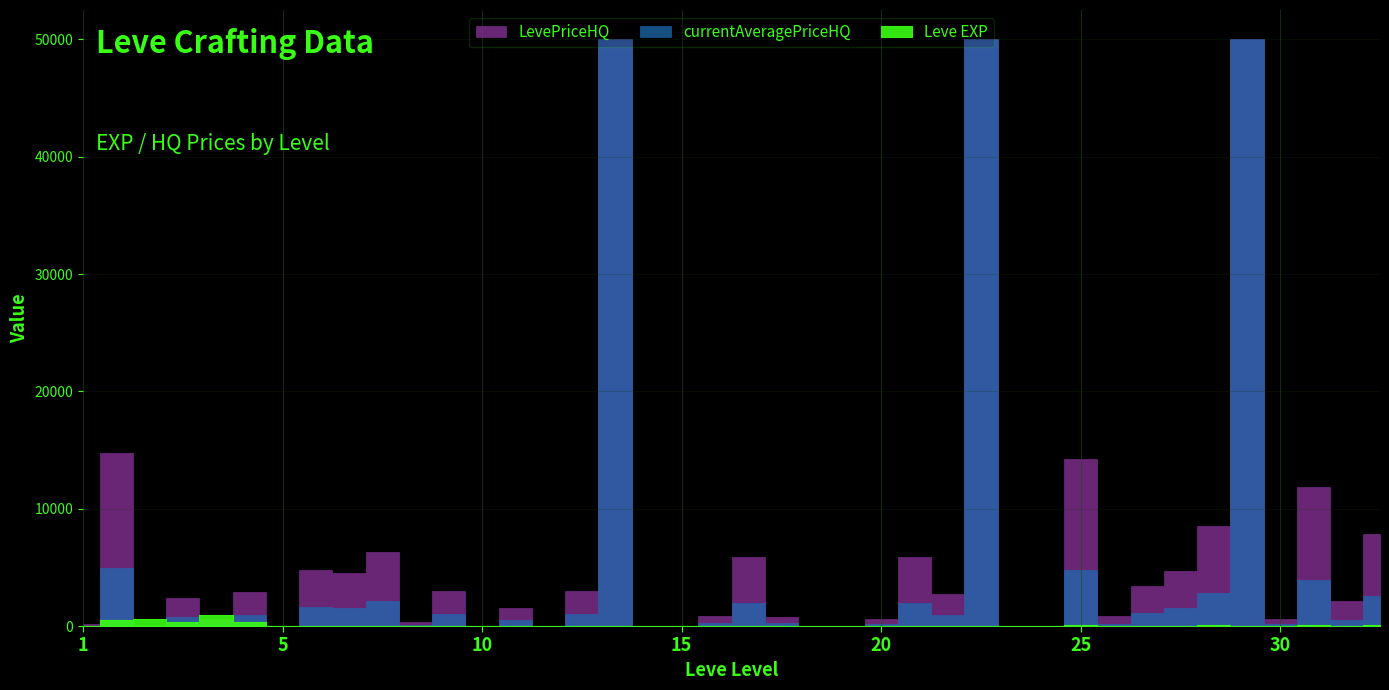

Where do Leve EXP and currentAveragePriceHQ first cross each other?

1 and 1